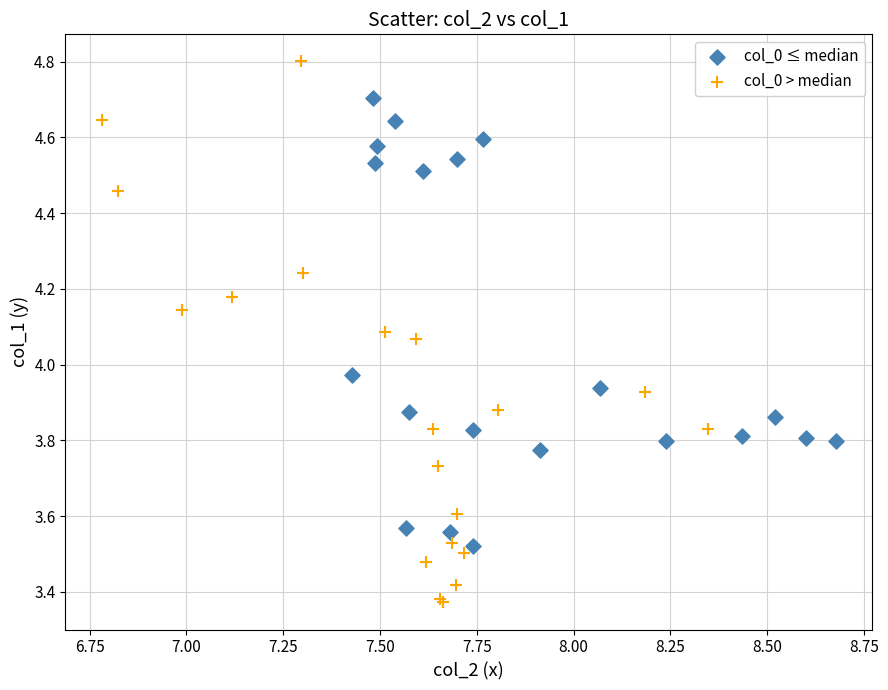

What are all the series names shown in the legend?

col_0 ≤ median, col_0 > median